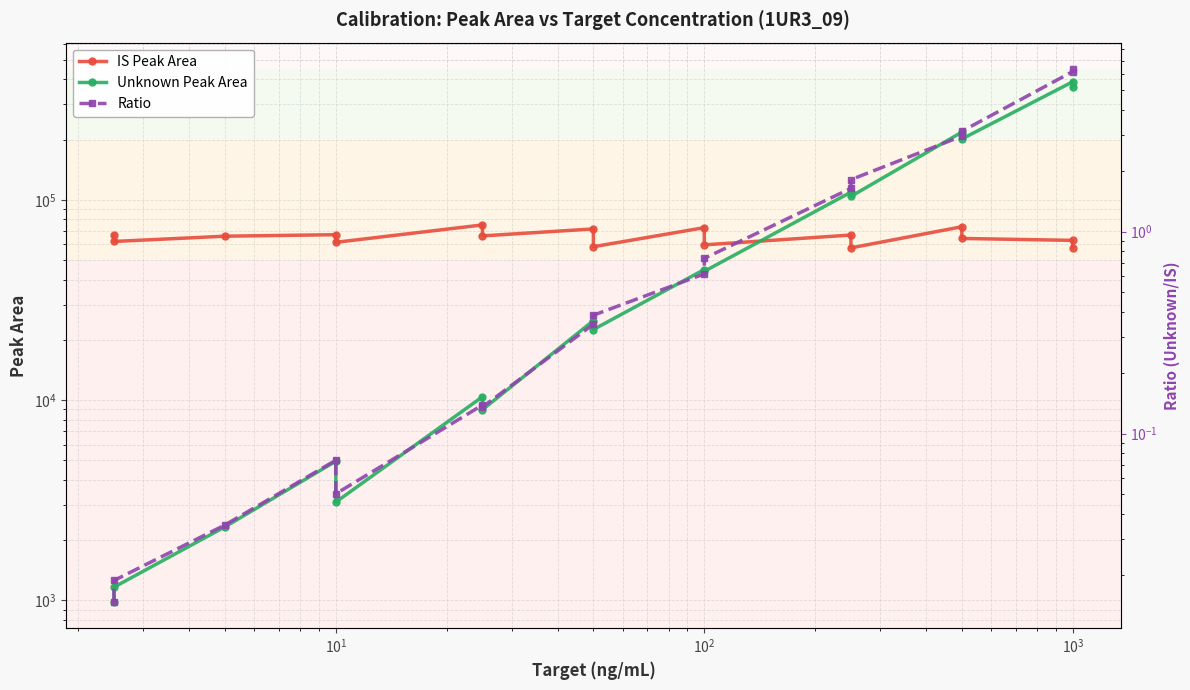

True or false: Ratio and IS Peak Area intersect in this chart.

False